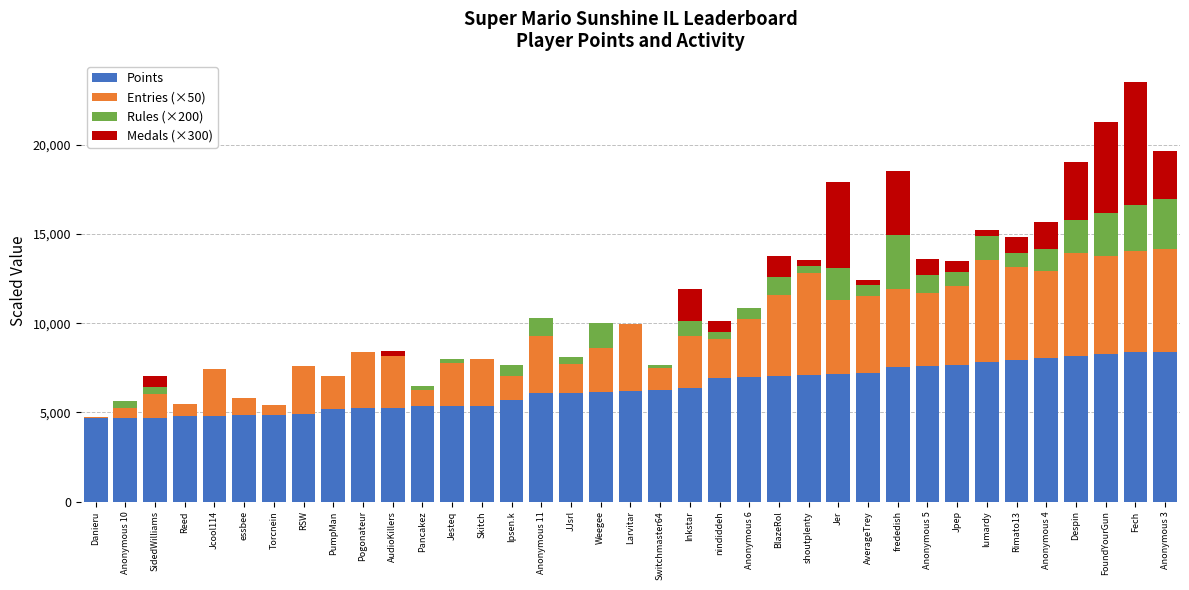

What is the sum of all Points values?

235021